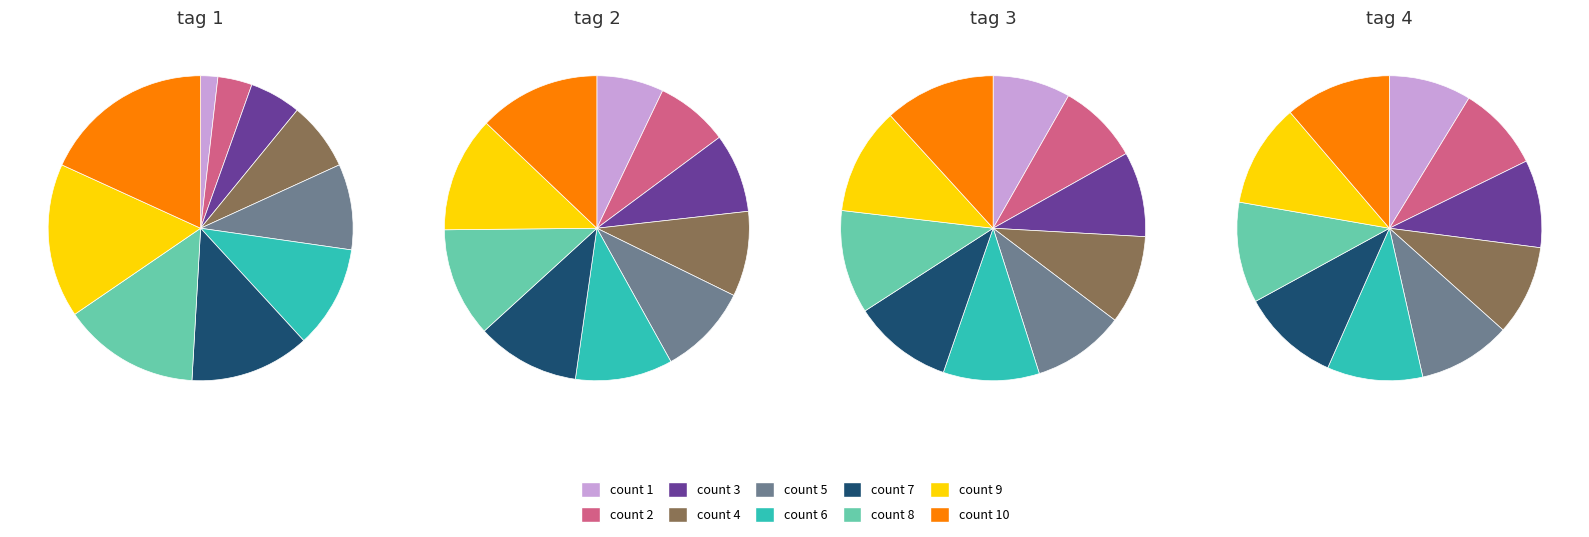

Is it true that count 3 is 9% of the pie?

True